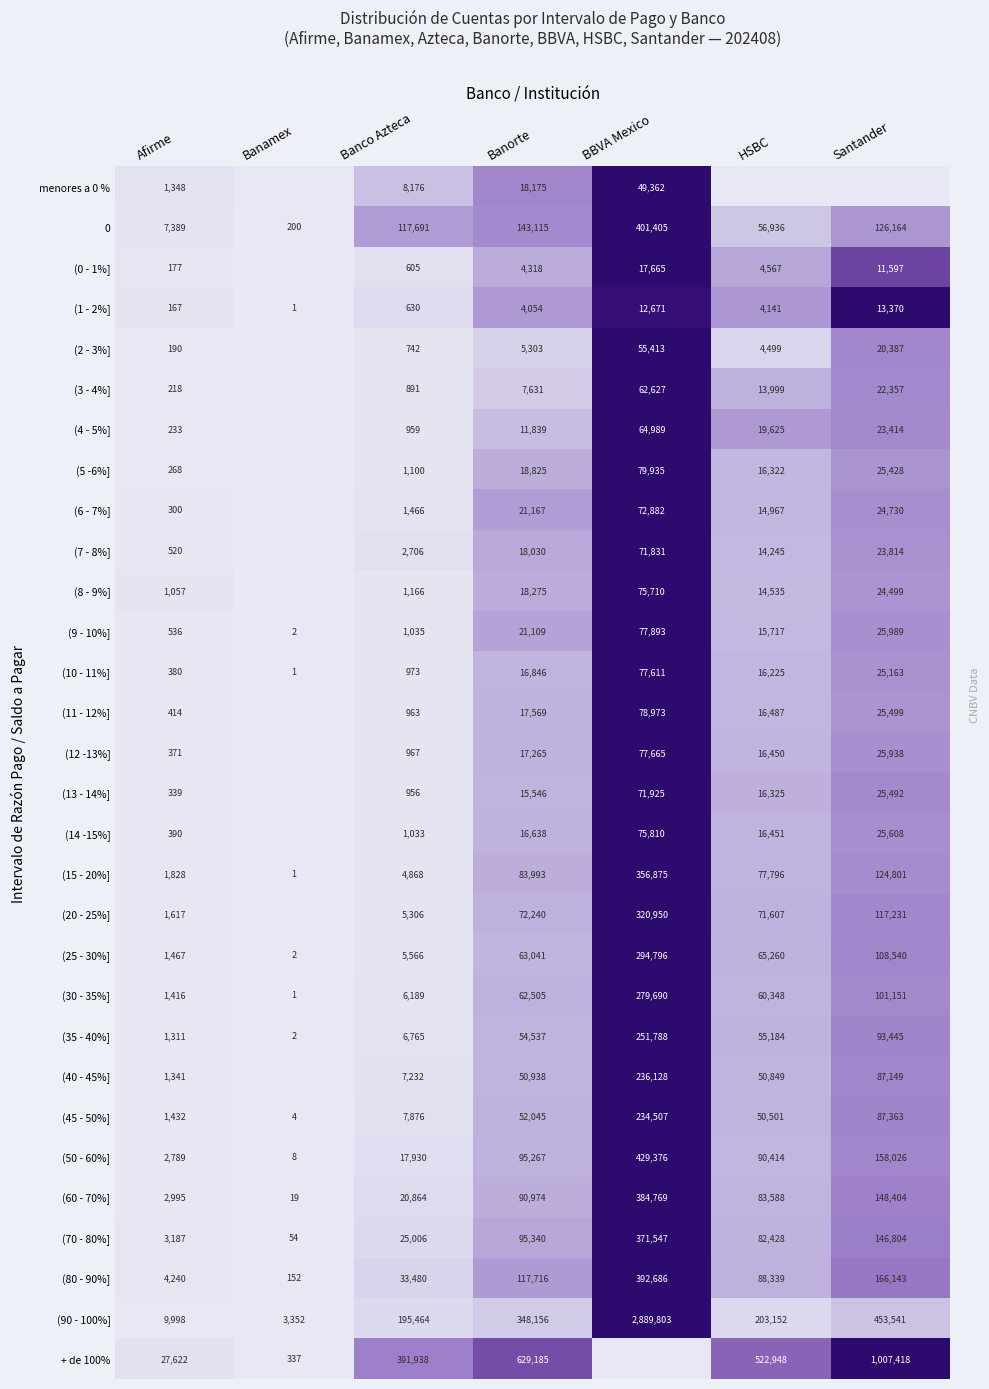

The (25 - 30%] series shows 35427 at Banorte. True or false?

False